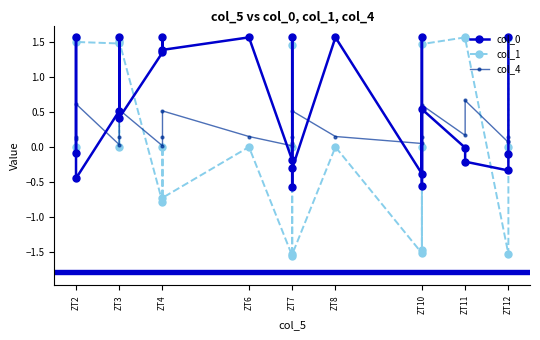

What is the average value of the col_0 series?

0.6